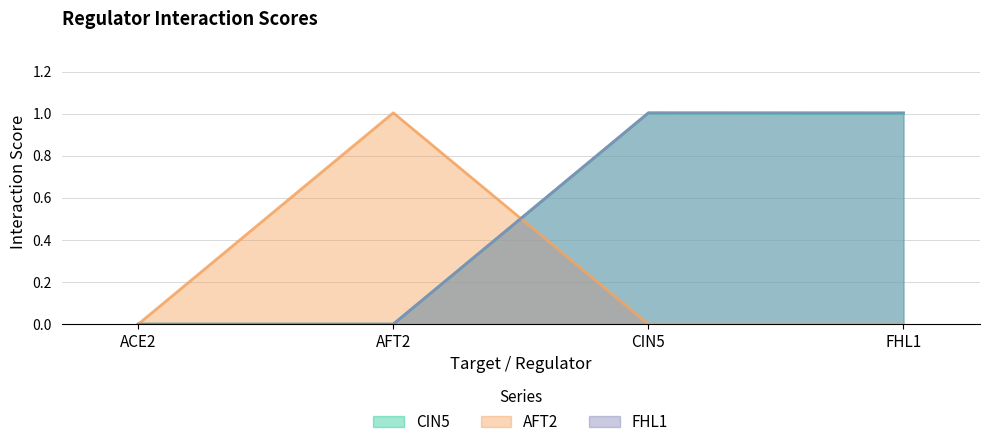

What position from the right is ACE2?

4